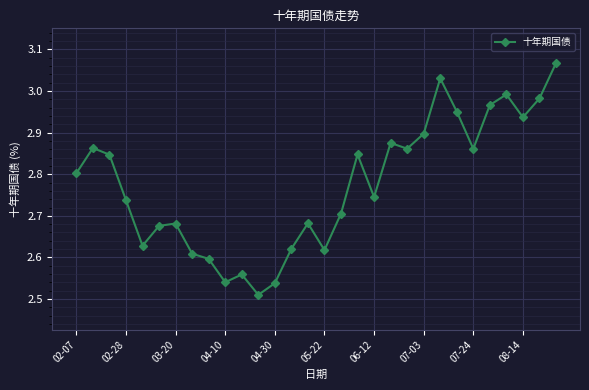

How many points are lower than both their immediate neighbors (excluding endpoints)?

8